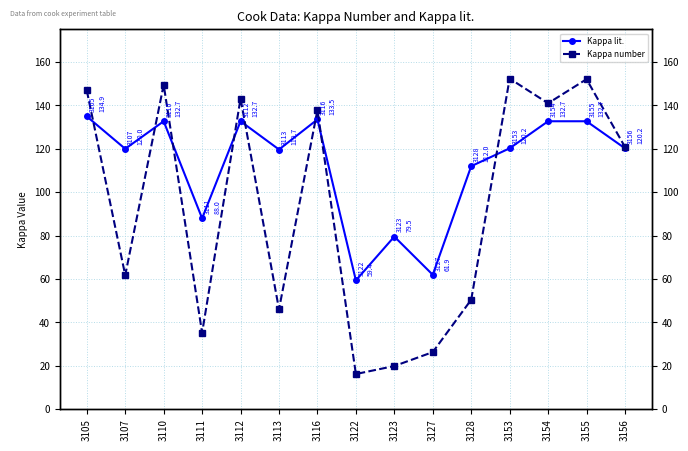

What is the average value of the Kappa lit. series?

112.0